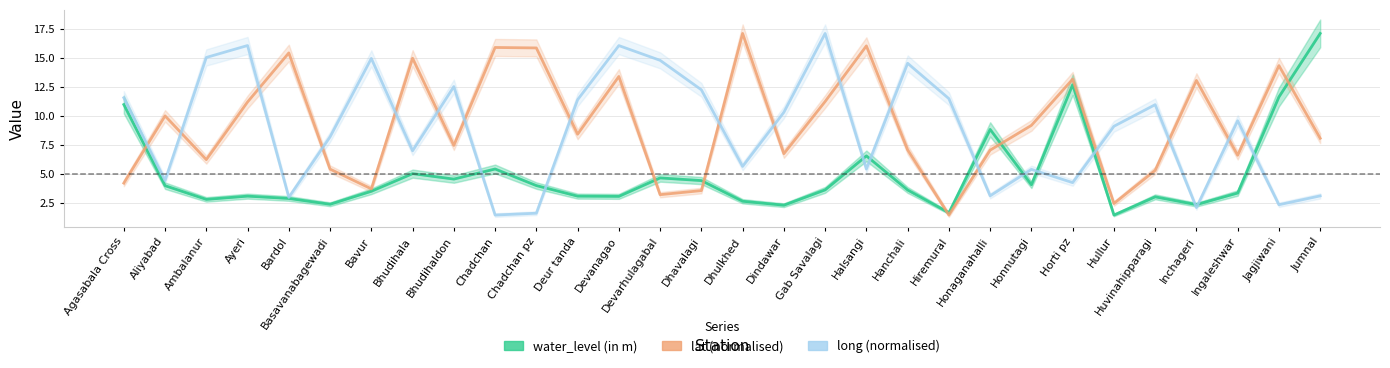

What is the label of the 15th point from the left?

Dhavalagi